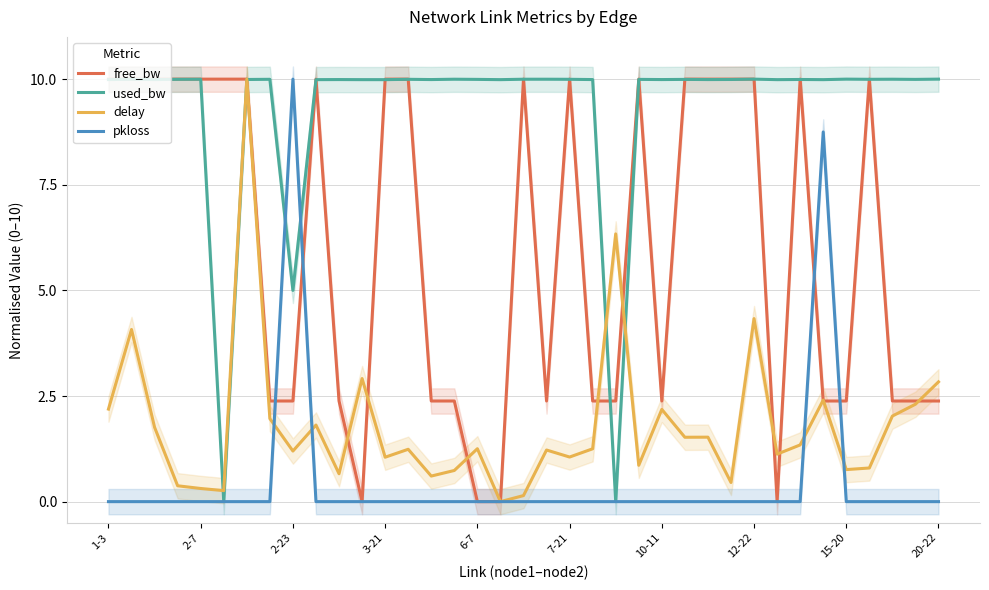

True or false: free_bw and pkloss intersect in this chart.

True